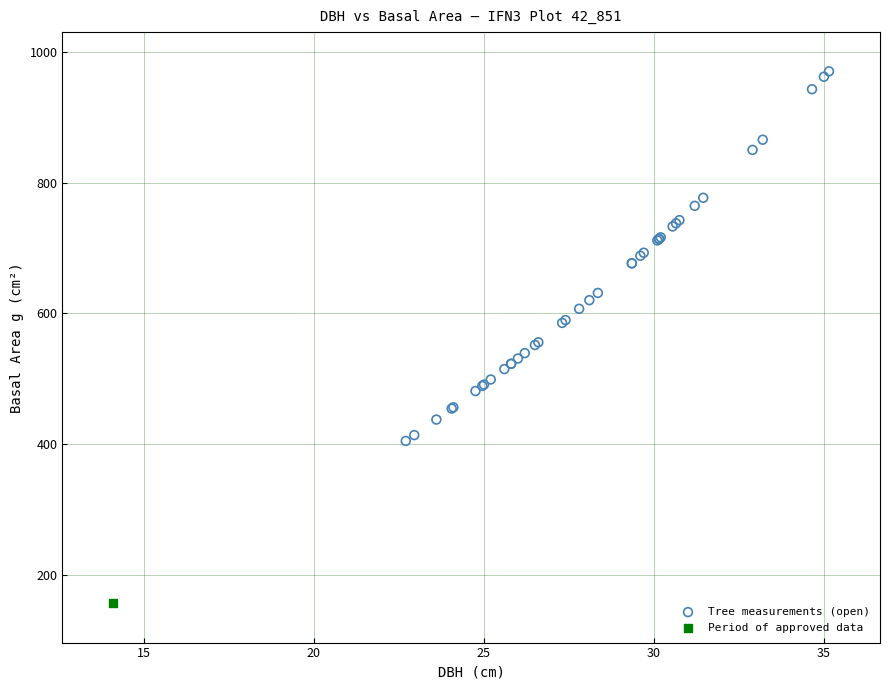

What are all the series names shown in the legend?

Tree measurements (open), Period of approved data